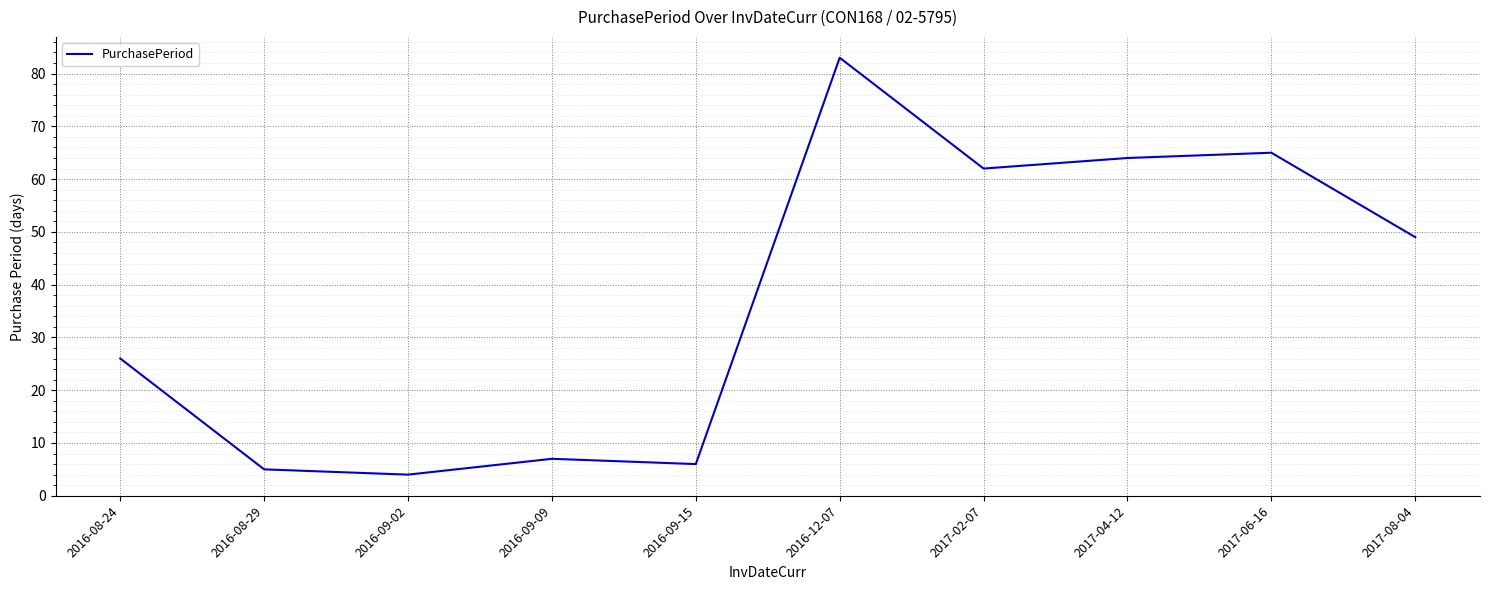

What position from the right is 2017-02-07?

4